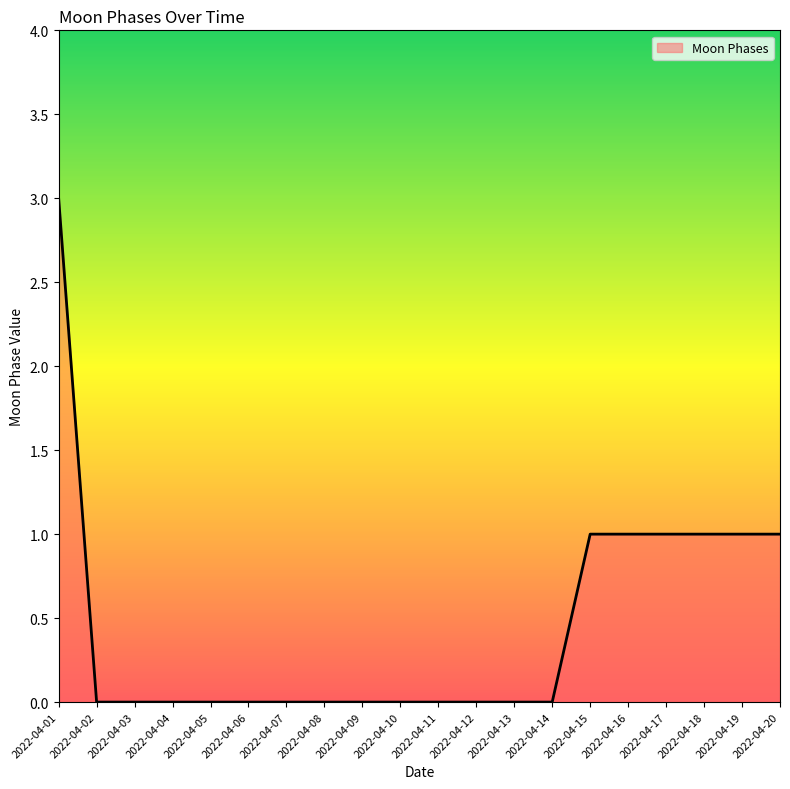

What is the difference between the maximum and minimum values?

3